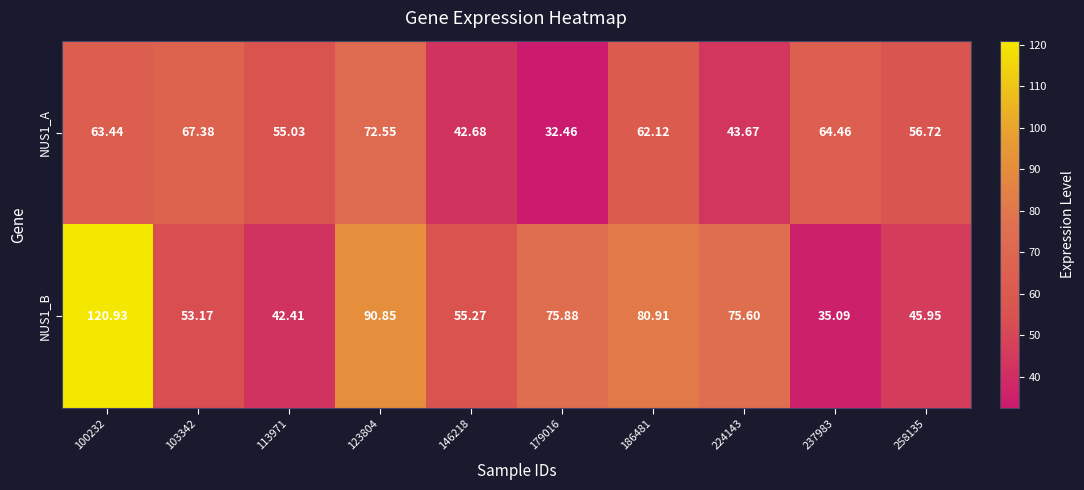

Is the value of NUS1_A at 179016 greater than the value of NUS1_B at 237983?

No